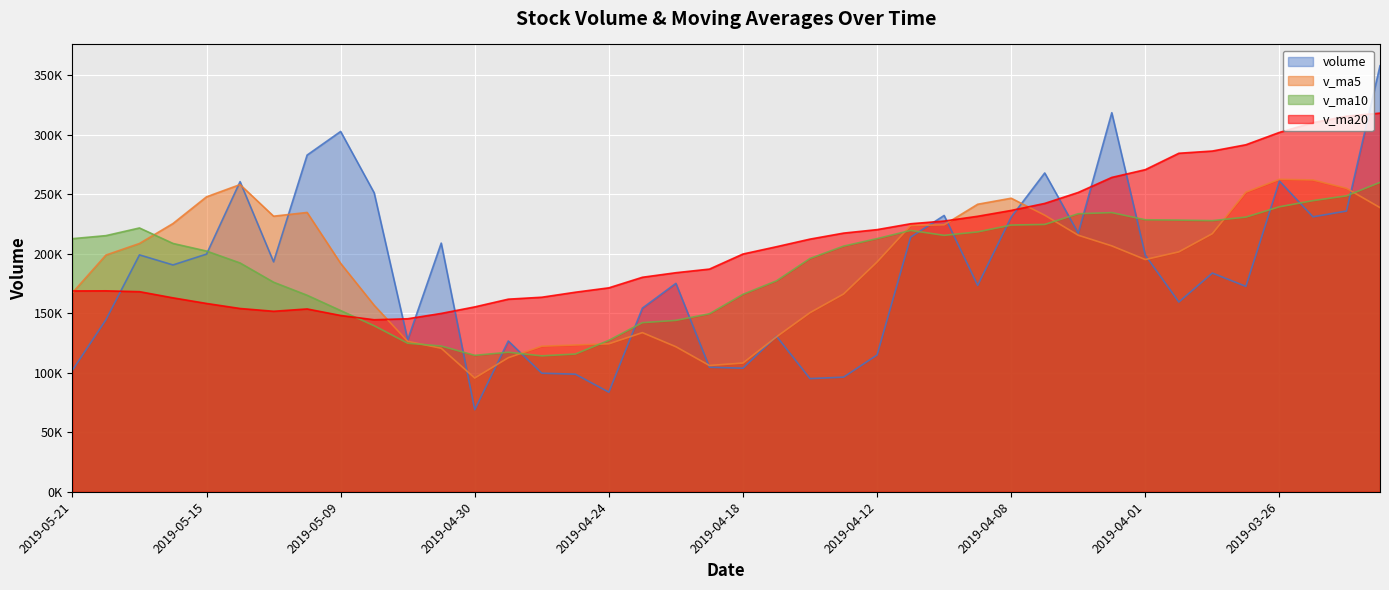

At which label is v_ma20 closest to 231381?

2019-04-09